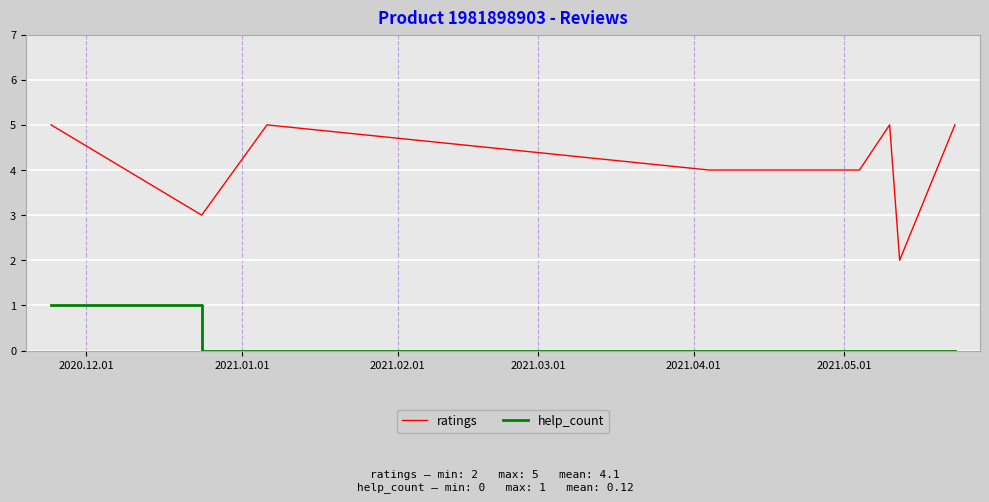

True or false: ratings and help_count intersect in this chart.

False